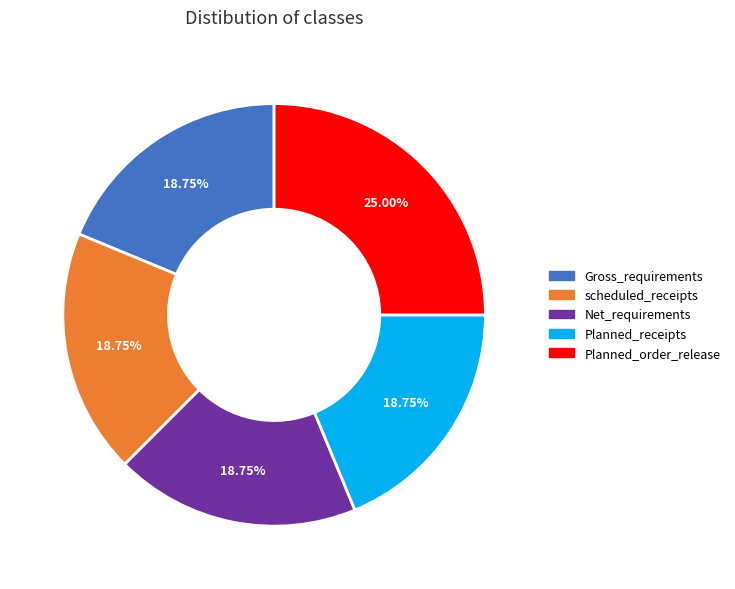

Is there any slice that represents more than half of the pie?

No